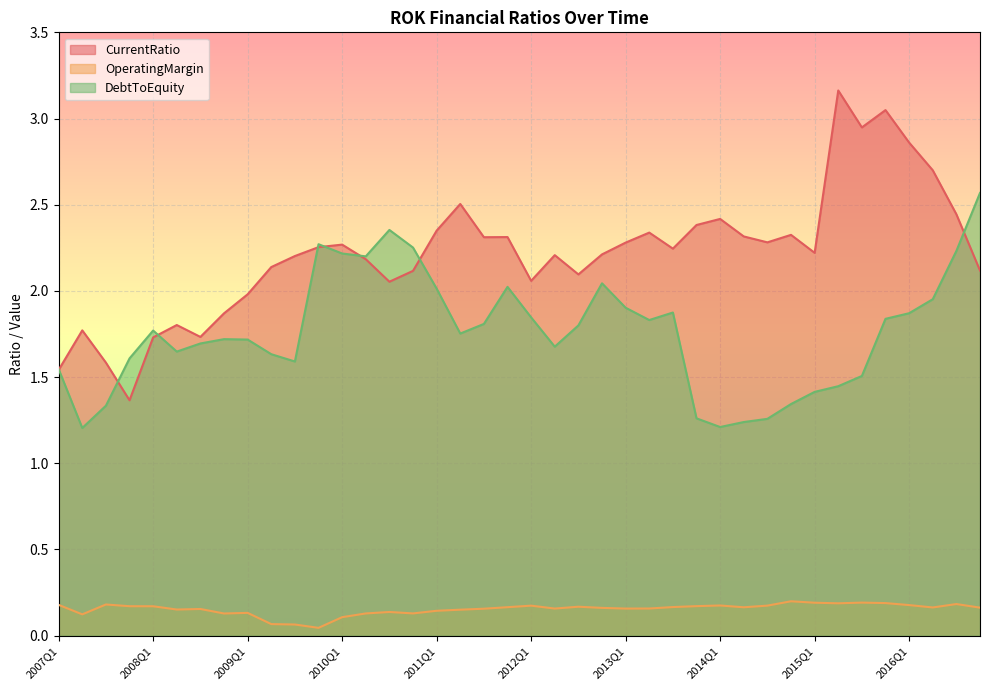

Reading left to right, transcribe all the data shown in this chart.

CurrentRatio: 1.5	1.8	1.6	1.4	1.7	1.8	1.7	1.9	2.0	2.1	2.2	2.3	2.3	2.2	2.1	2.1	2.3	2.5	2.3	2.3	2.1	2.2	2.1	2.2	2.3	2.3	2.2	2.4	2.4	2.3	2.3	2.3	2.2	3.2	2.9	3.0	2.9	2.7	2.4	2.1
OperatingMargin: 0.2	0.1	0.2	0.2	0.2	0.2	0.2	0.1	0.1	0.1	0.1	0.0	0.1	0.1	0.1	0.1	0.1	0.2	0.2	0.2	0.2	0.2	0.2	0.2	0.2	0.2	0.2	0.2	0.2	0.2	0.2	0.2	0.2	0.2	0.2	0.2	0.2	0.2	0.2	0.2
DebtToEquity: 1.5	1.2	1.3	1.6	1.8	1.6	1.7	1.7	1.7	1.6	1.6	2.3	2.2	2.2	2.4	2.3	2.0	1.8	1.8	2.0	1.8	1.7	1.8	2.0	1.9	1.8	1.9	1.3	1.2	1.2	1.3	1.3	1.4	1.4	1.5	1.8	1.9	2.0	2.2	2.6